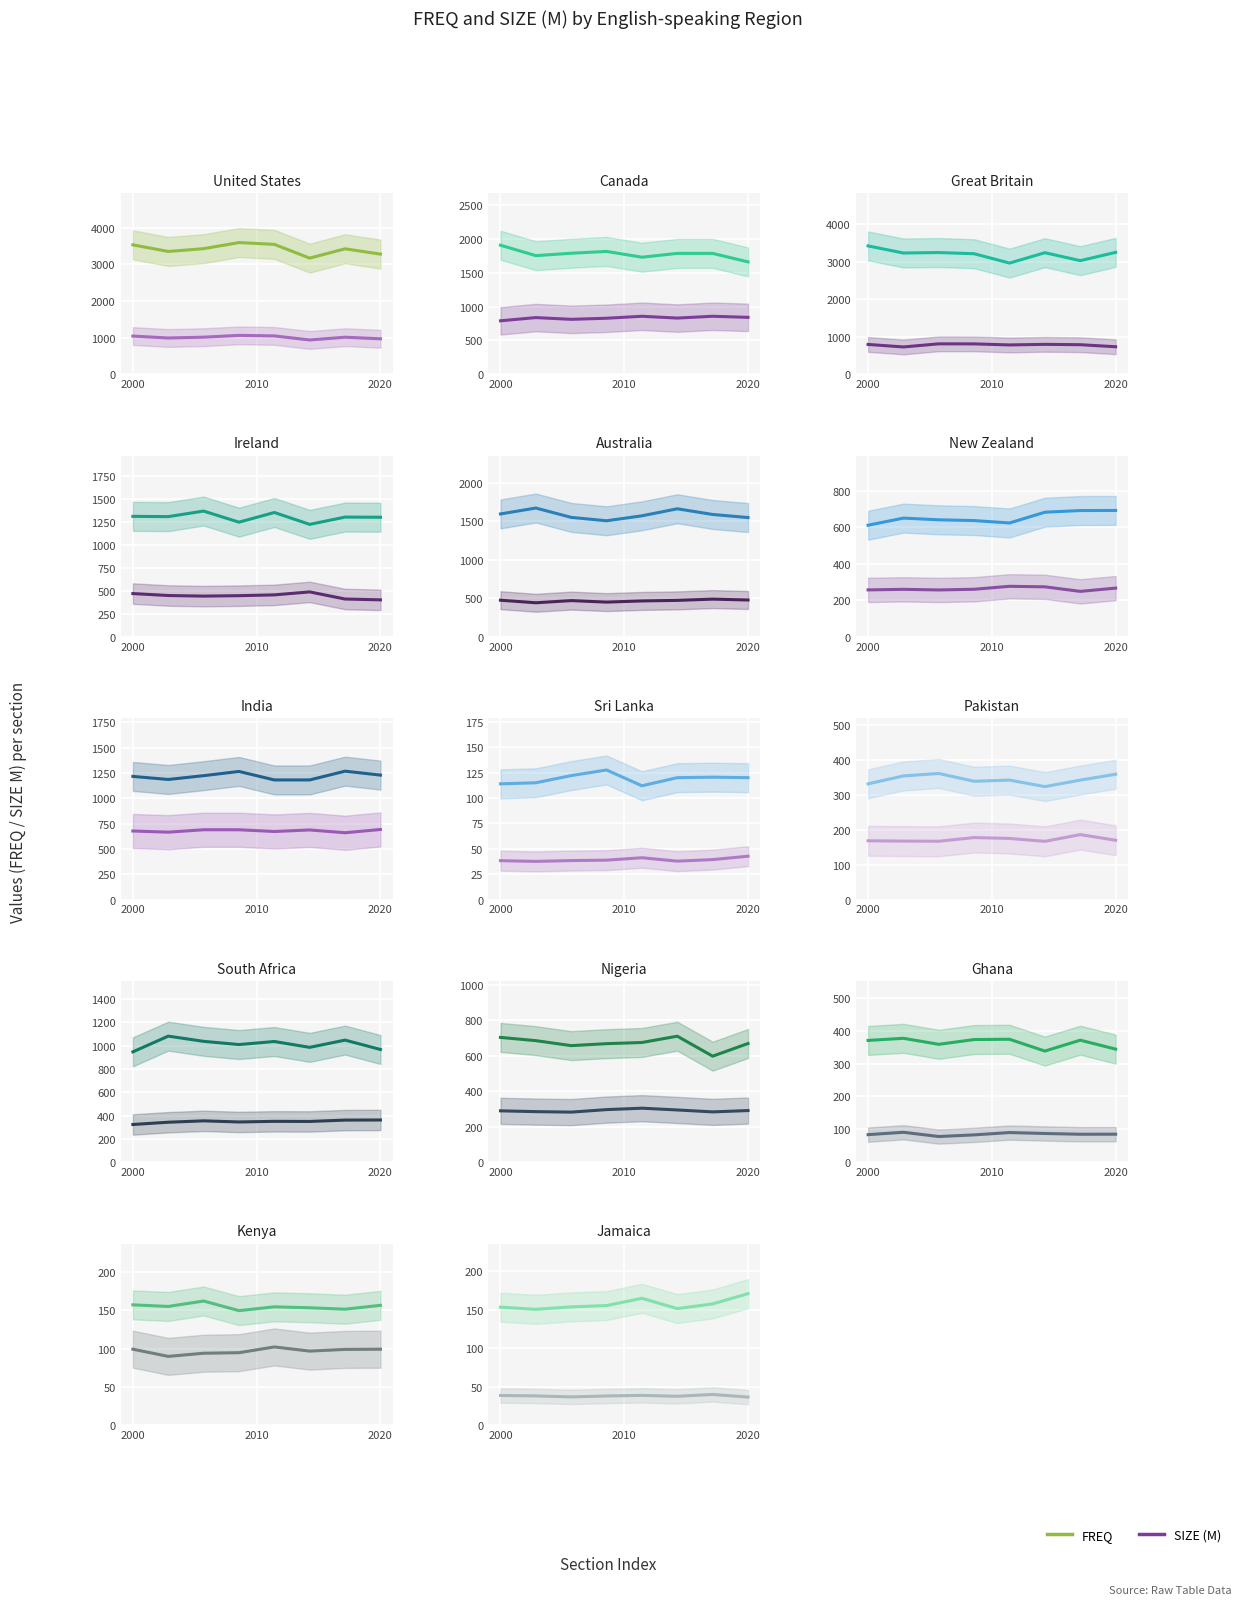

The SIZE (M) series shows 38.4 at 2000. True or false?

True